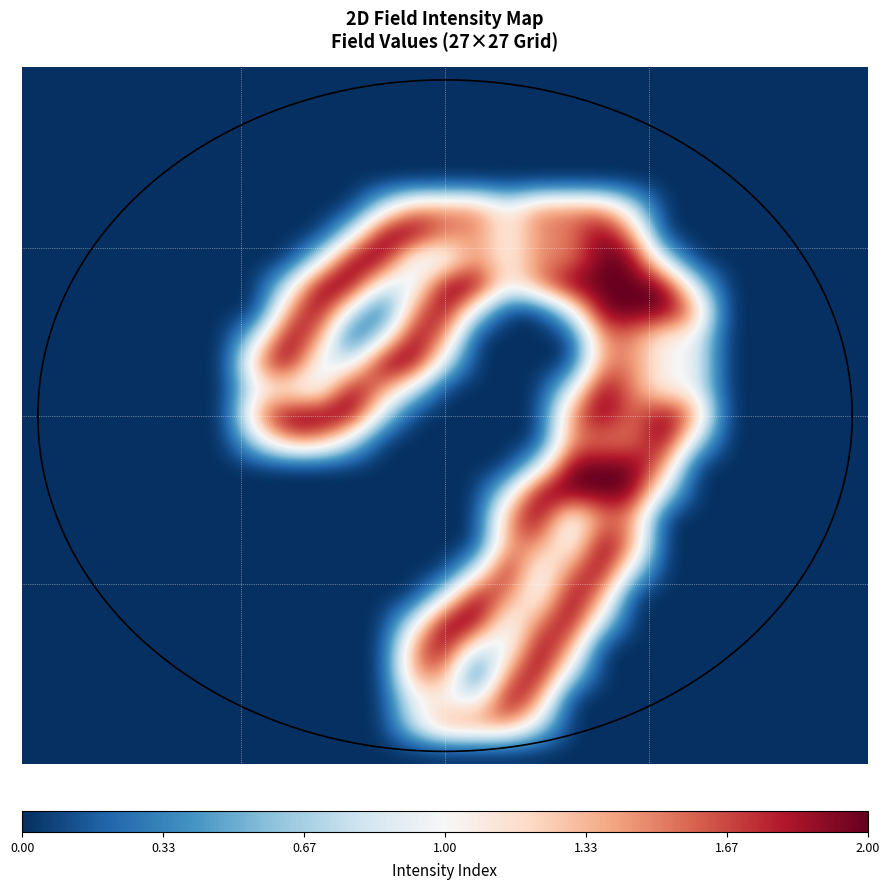

What is the total value across all series at 8?

10.8